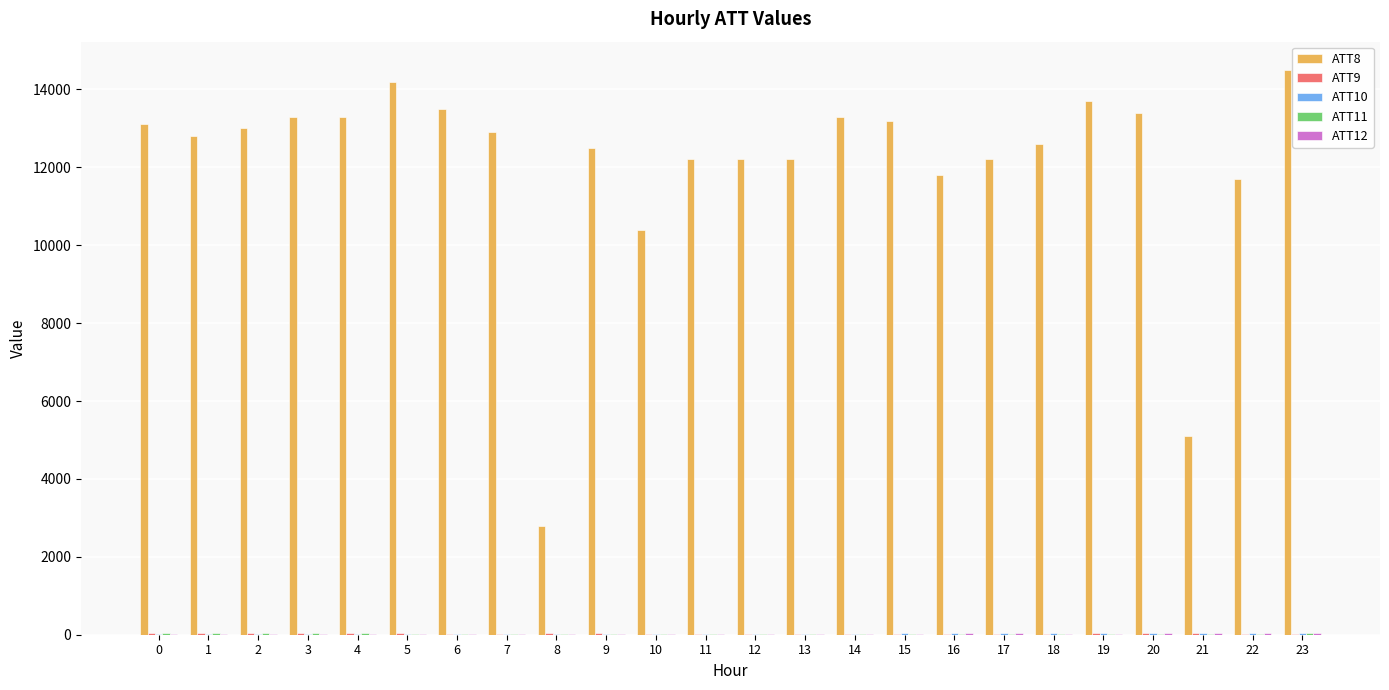

What is the maximum value shown in the chart?

14500.0